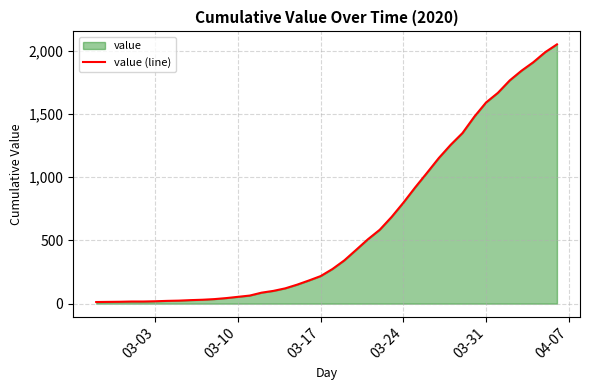

The value at 03-24 is 188. True or false?

False